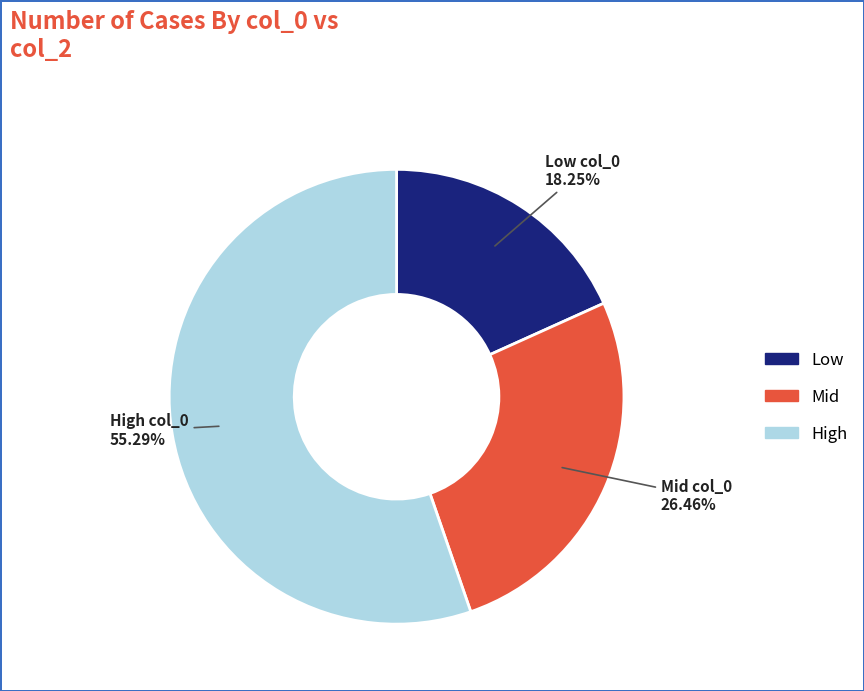

Is there any slice that represents more than half of the pie?

Yes